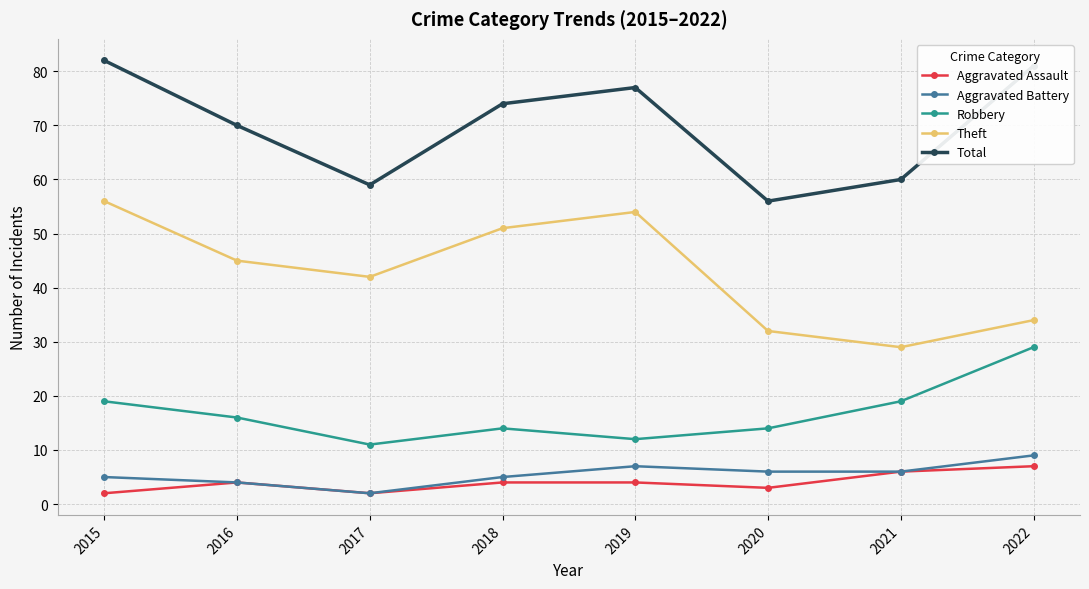

At which label does Robbery first exceed 16?

2015